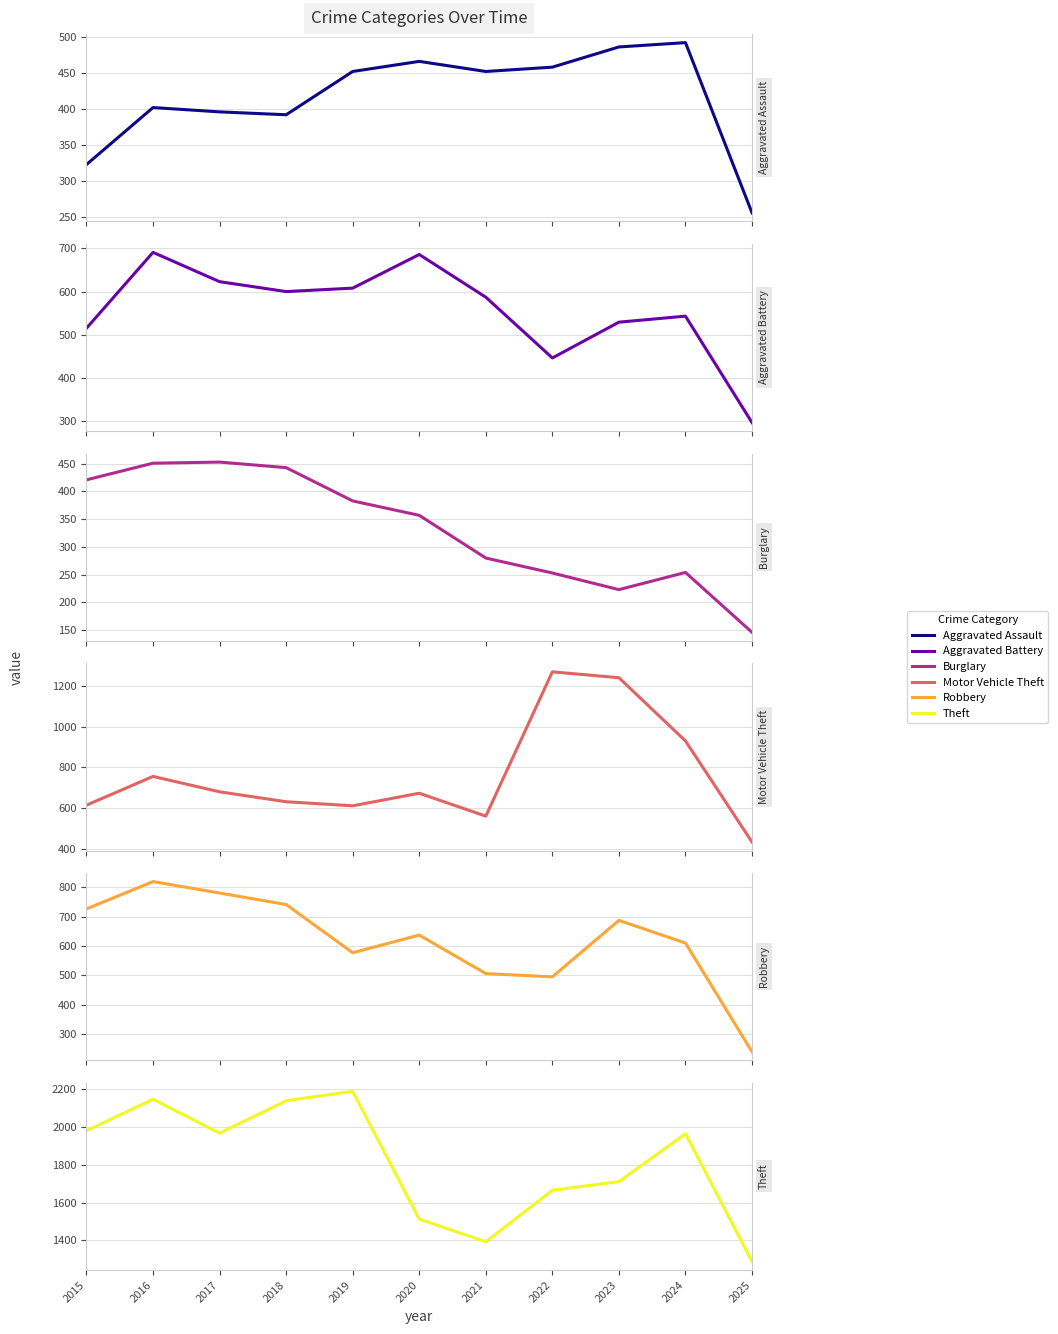

Between 2018 and 2024, which series saw the biggest shift?

Motor Vehicle Theft